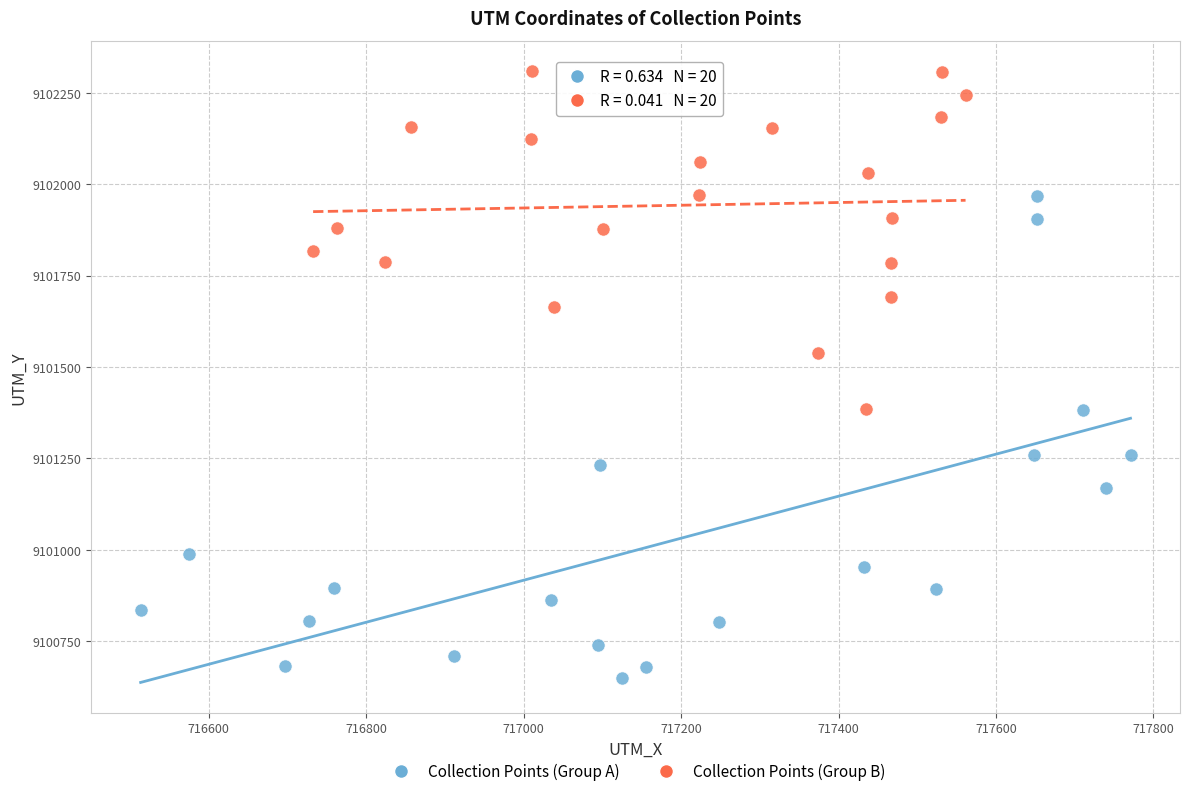

Which series reaches the minimum Y coordinate?

Collection Points (Group A)